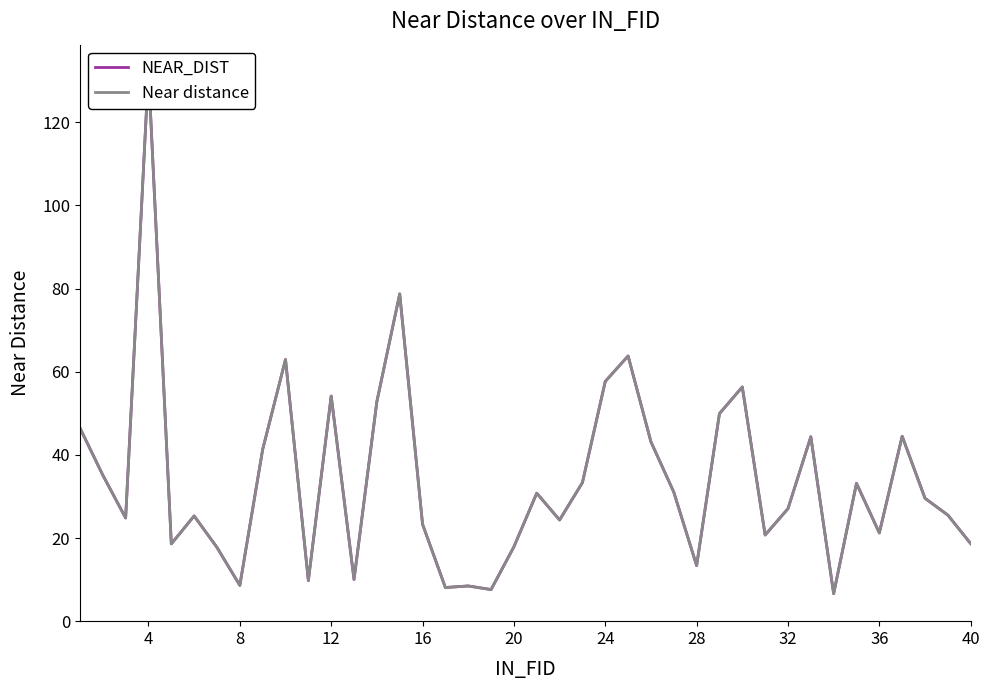

Count the number of data series in this chart.

2